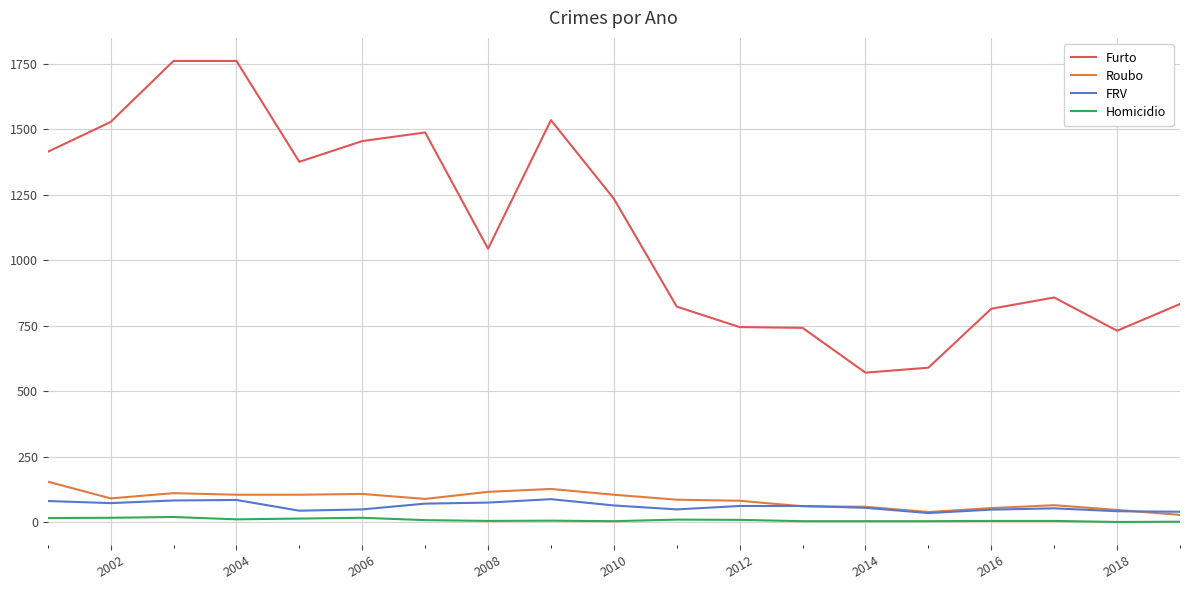

True or false: Furto and Roubo cross at least once.

False